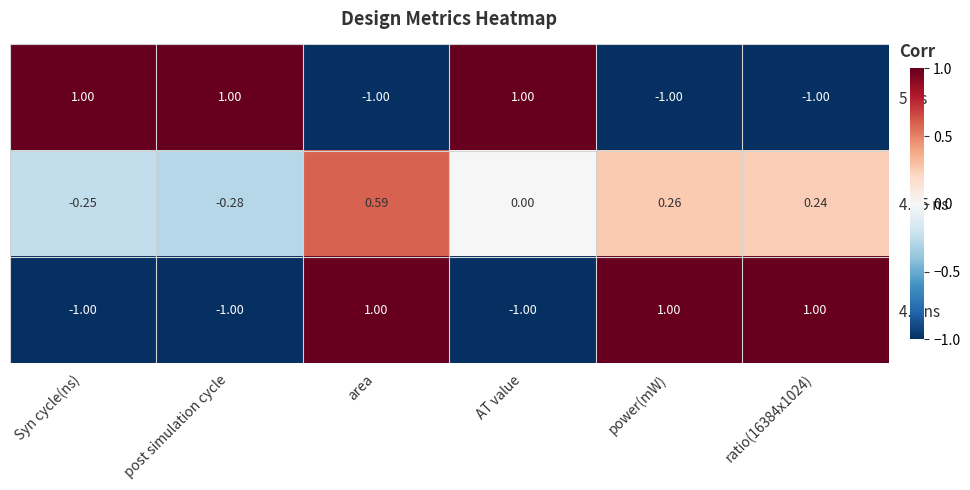

At which label does 4.75 ns first exceed 0?

area